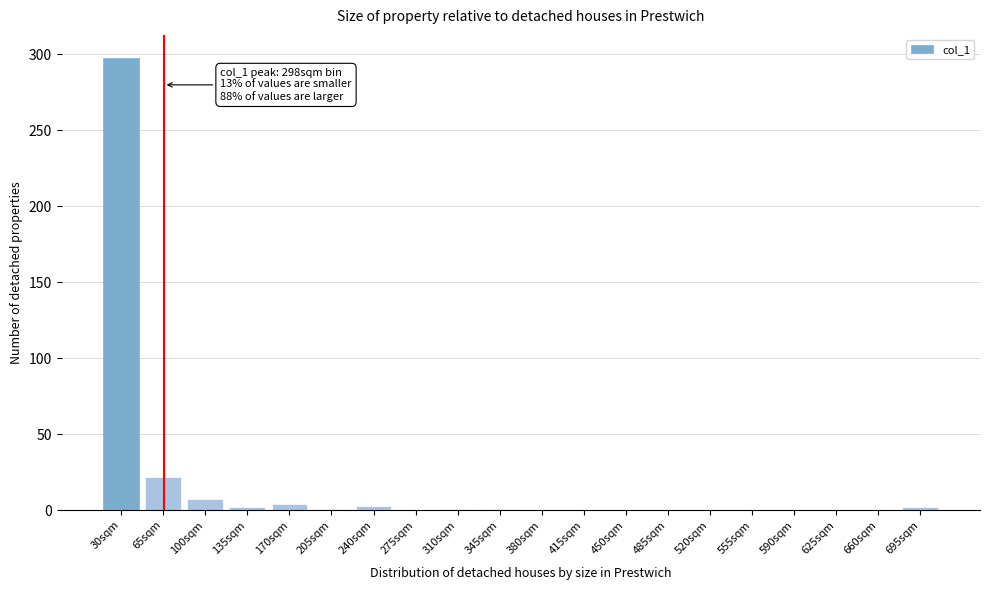

What is the sum of the values at 520sqm and 30sqm?

298